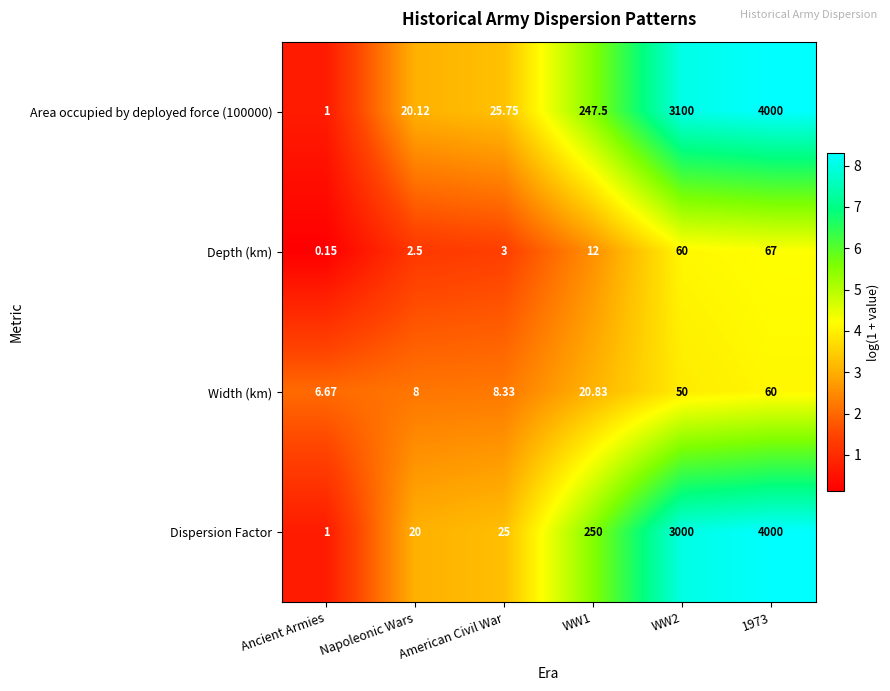

Which series changed the most between Ancient Armies and Napoleonic Wars?

Area occupied by deployed force (100000)